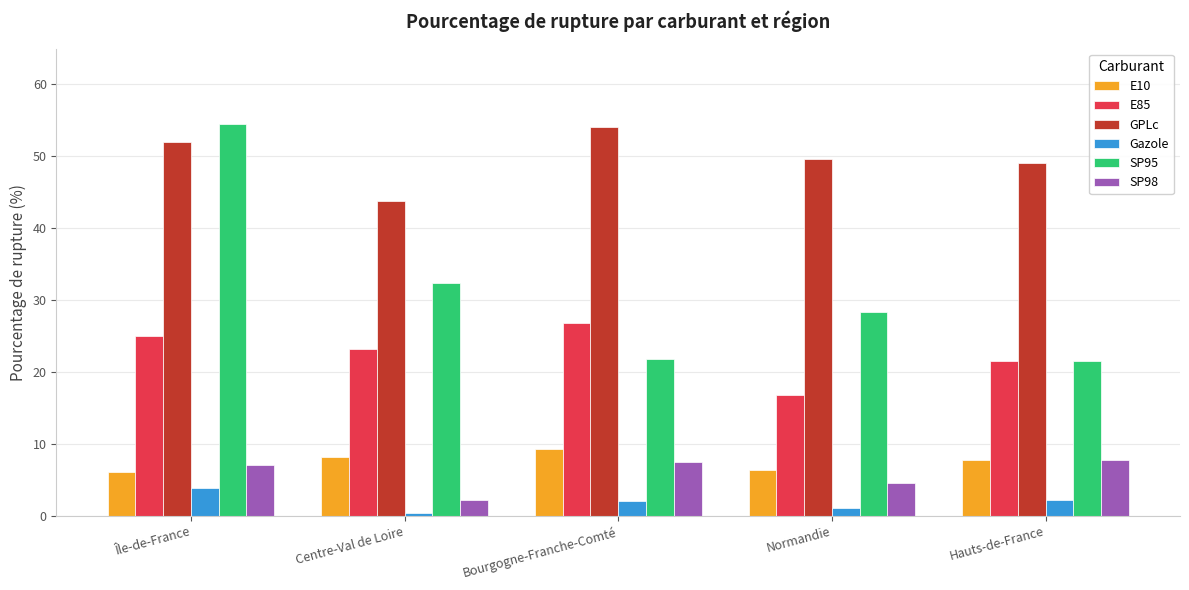

What is the label of the 1st bar from the right?

Hauts-de-France